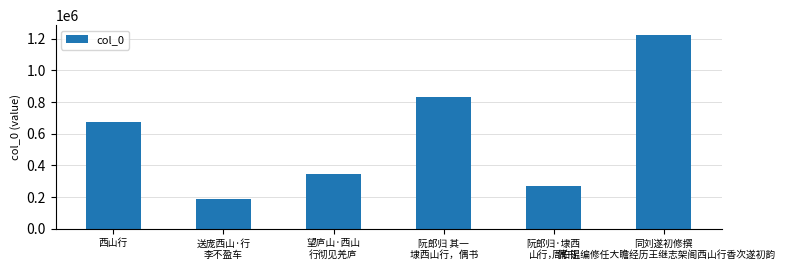

Reading left to right, extract all data points from this chart.

675360	185644	348189	832931	267718	1224451